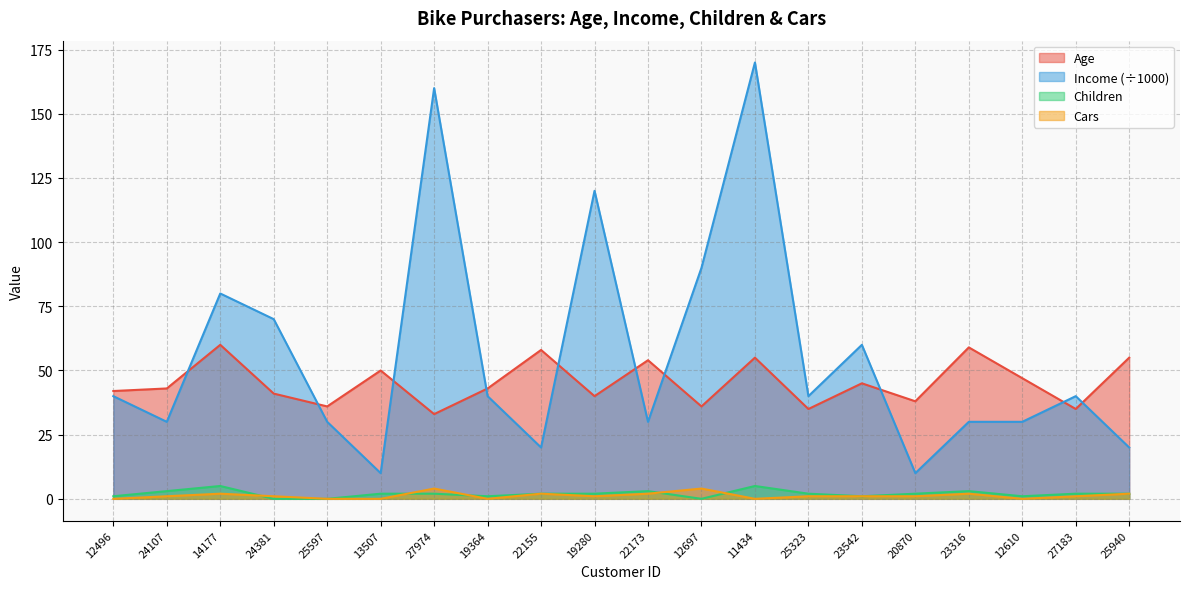

Is it true that Age equals 50 at 13507?

True